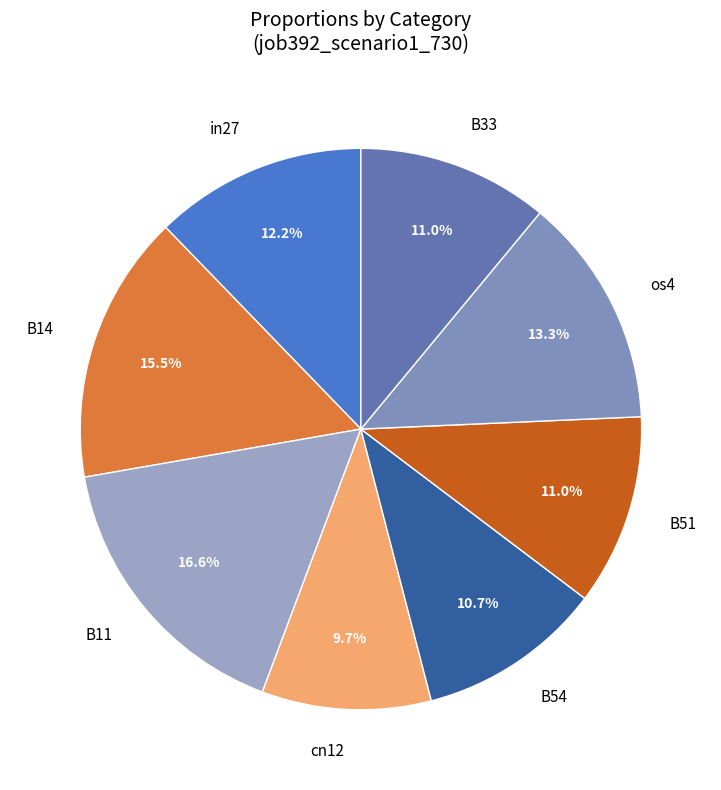

To the nearest percent, what is the average slice percentage?

12%